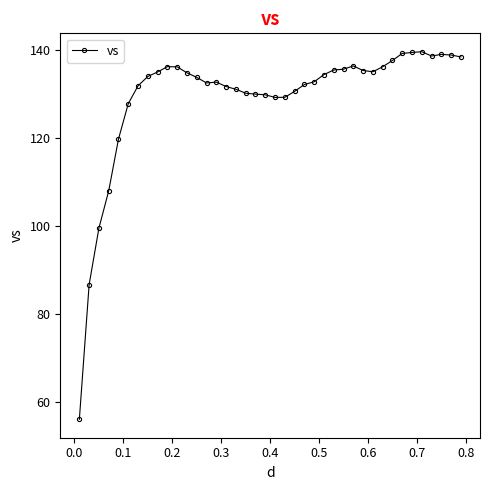

True or false: there are more than 0 points higher than both neighbors.

True